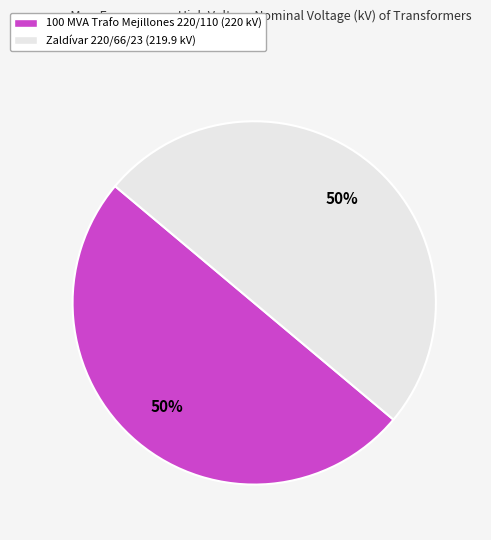

The 100 MVA Trafo Mejillones 220/110 (220 kV) slice represents 35% of the pie. True or false?

False